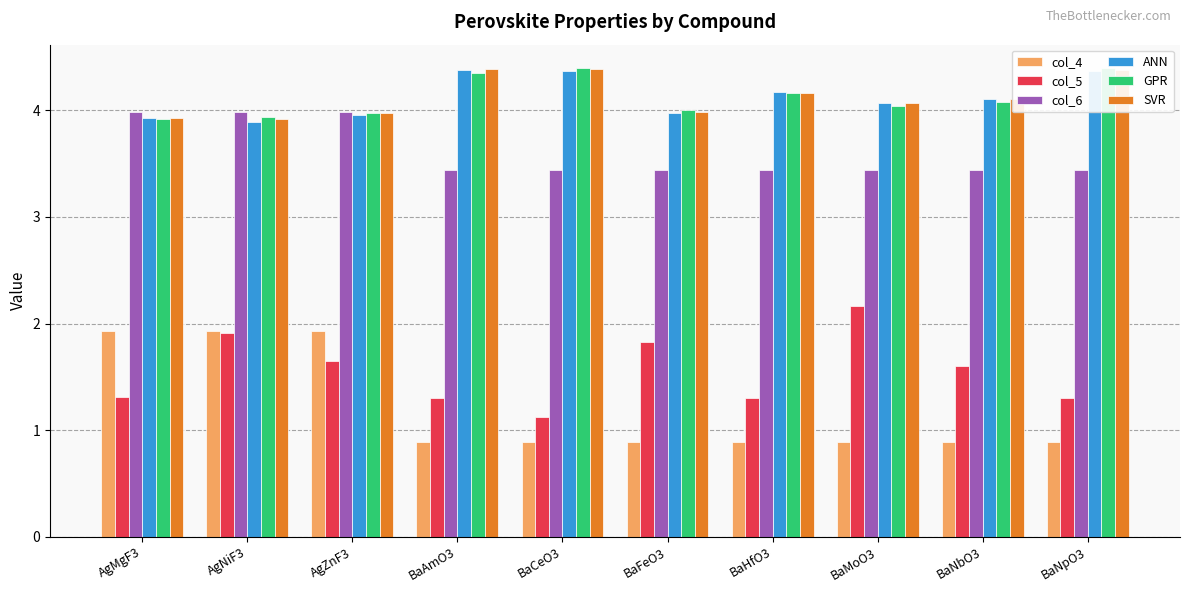

Reading right to left, what are all the values shown in this chart?

col_4: 0.9	0.9	0.9	0.9	0.9	0.9	0.9	1.9	1.9	1.9
col_5: 1.3	1.6	2.2	1.3	1.8	1.1	1.3	1.6	1.9	1.3
col_6: 3.4	3.4	3.4	3.4	3.4	3.4	3.4	4.0	4.0	4.0
ANN: 4.4	4.1	4.1	4.2	4.0	4.4	4.4	4.0	3.9	3.9
GPR: 4.4	4.1	4.0	4.2	4.0	4.4	4.4	4.0	3.9	3.9
SVR: 4.4	4.1	4.1	4.2	4.0	4.4	4.4	4.0	3.9	3.9